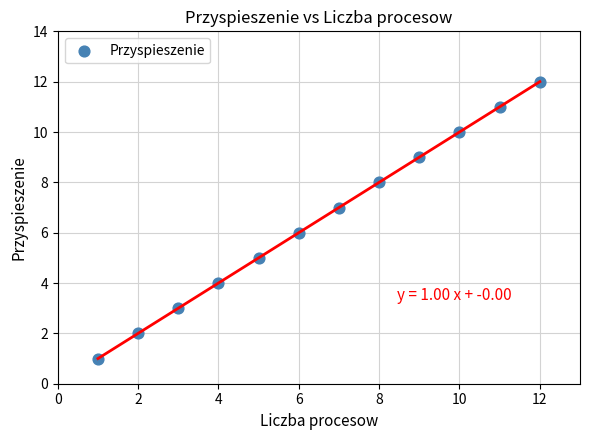

What is the range of Y values (max minus min)?

11